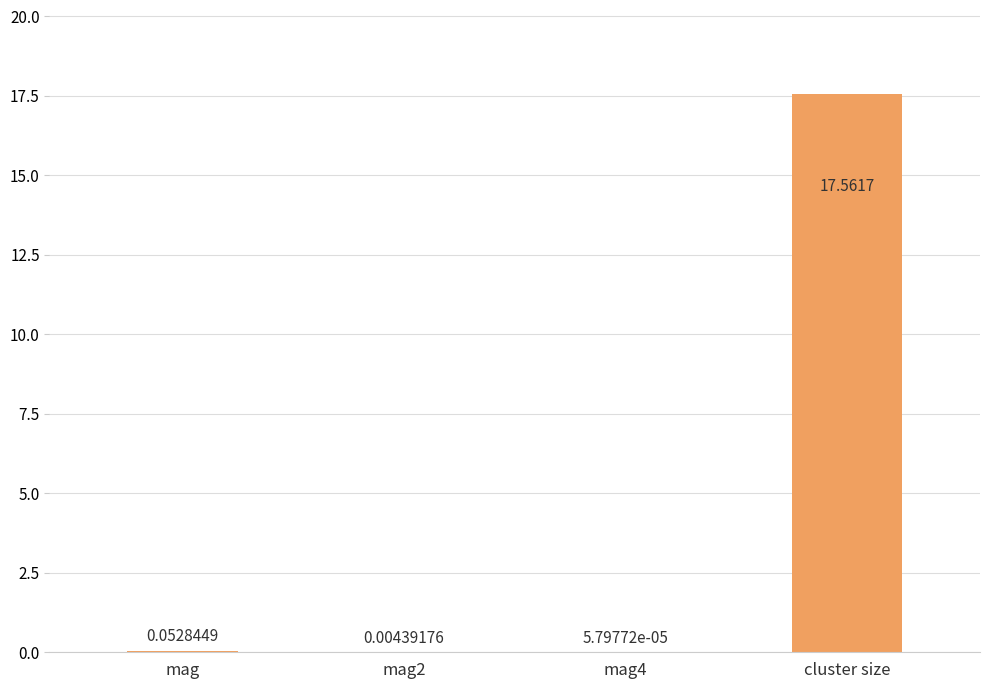

What is the maximum value shown in the chart?

17.6